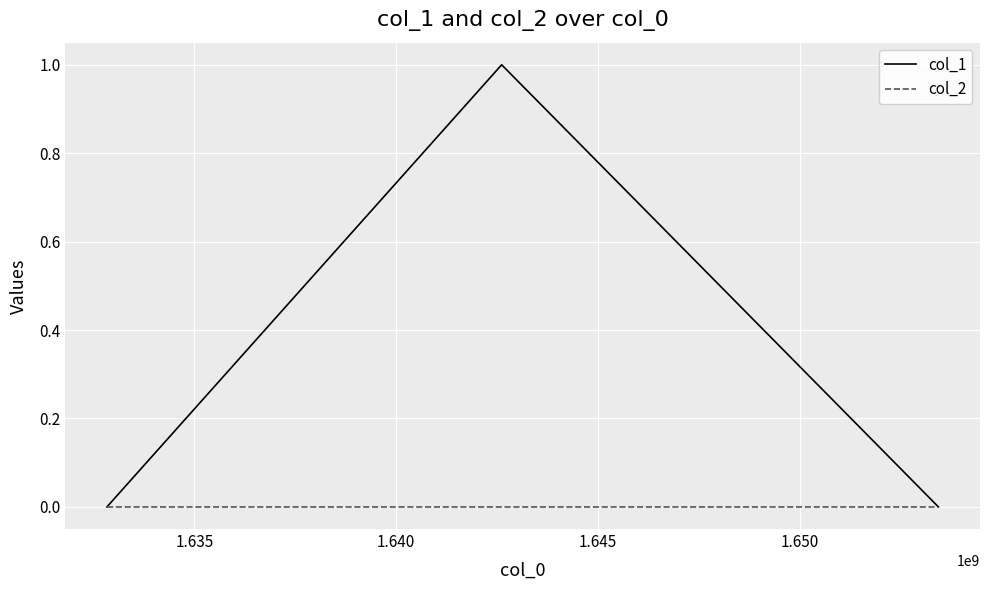

Which series has the largest range (max minus min)?

col_1